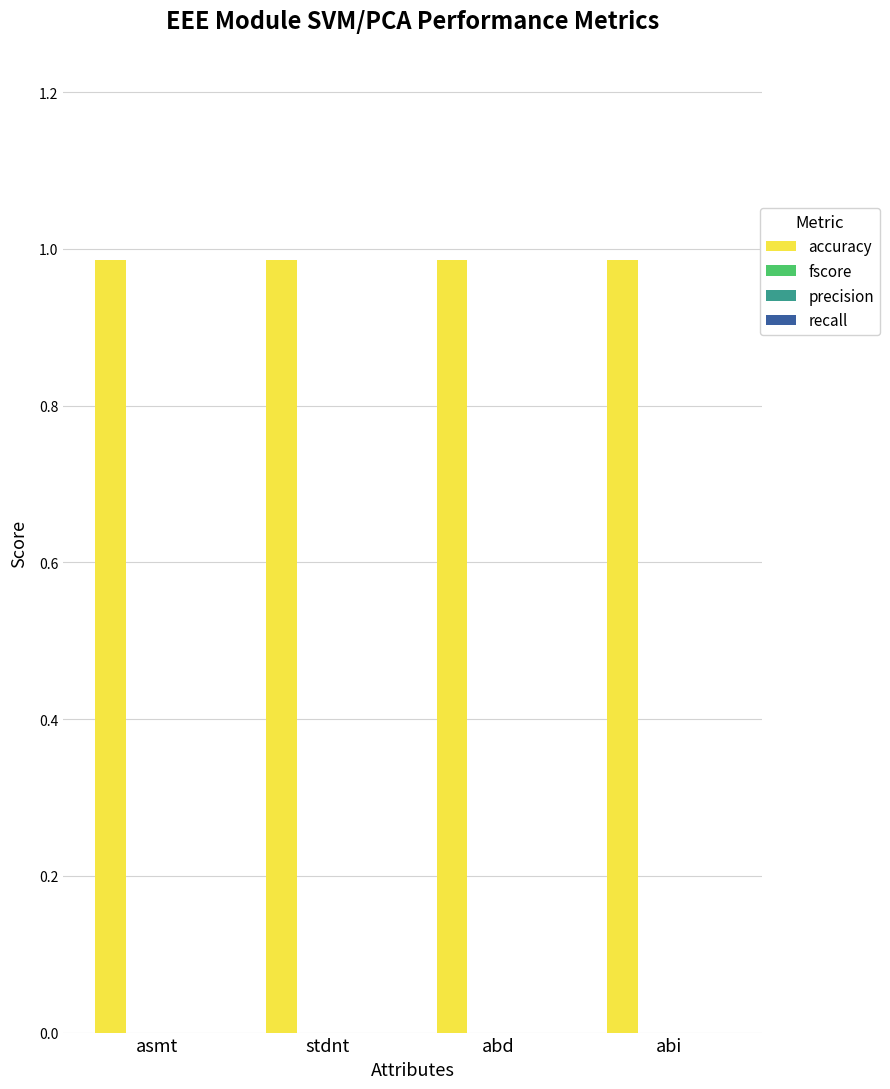

Reading left to right, what are all the values shown in this chart?

accuracy: 1.0	1.0	1.0	1.0
fscore: 0.0	0.0	0.0	0.0
precision: 0.0	0.0	0.0	0.0
recall: 0.0	0.0	0.0	0.0